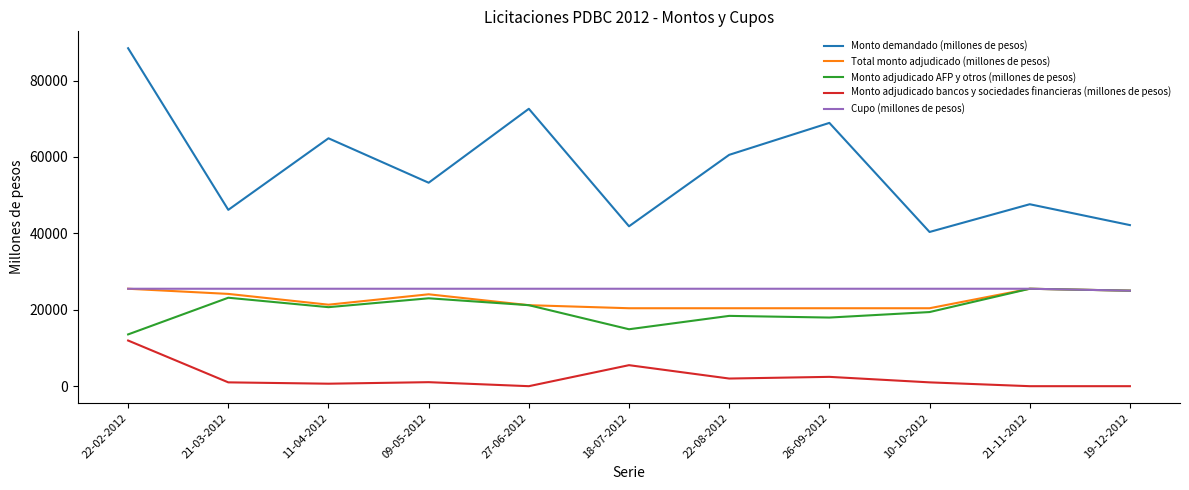

What is the sum of all Total monto adjudicado (millones de pesos) values?

248330